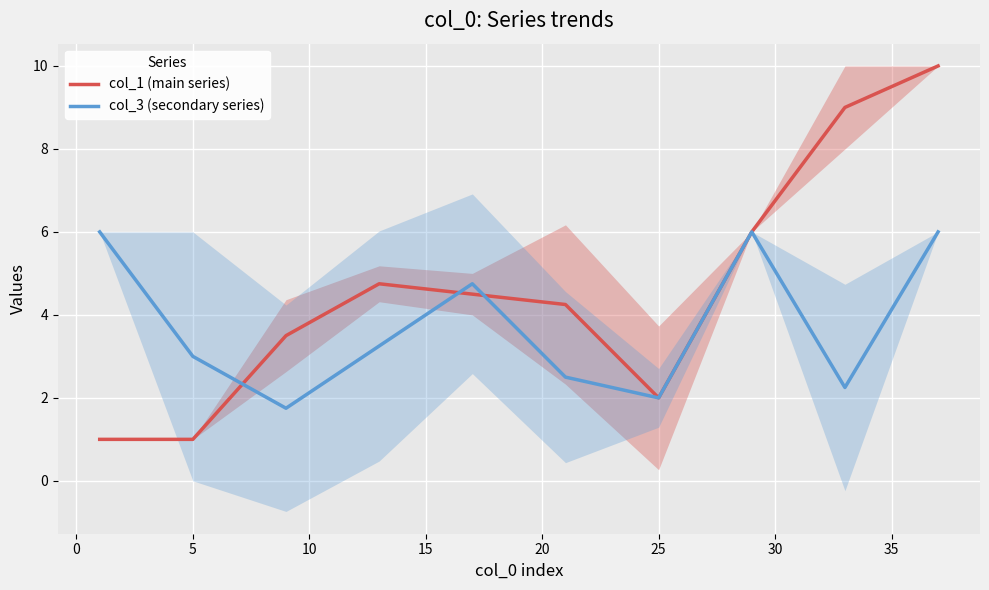

What is the difference between the second highest and second lowest values in the col_3 (secondary series) series?

4.0